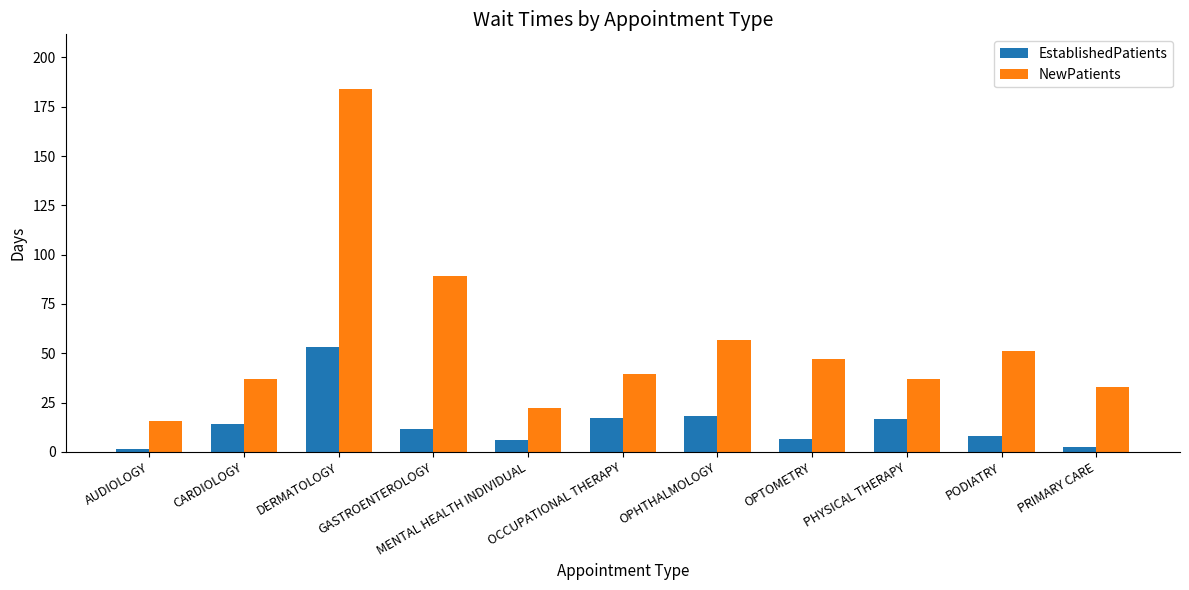

What is the difference between the maximum and minimum values in the EstablishedPatients series?

51.9